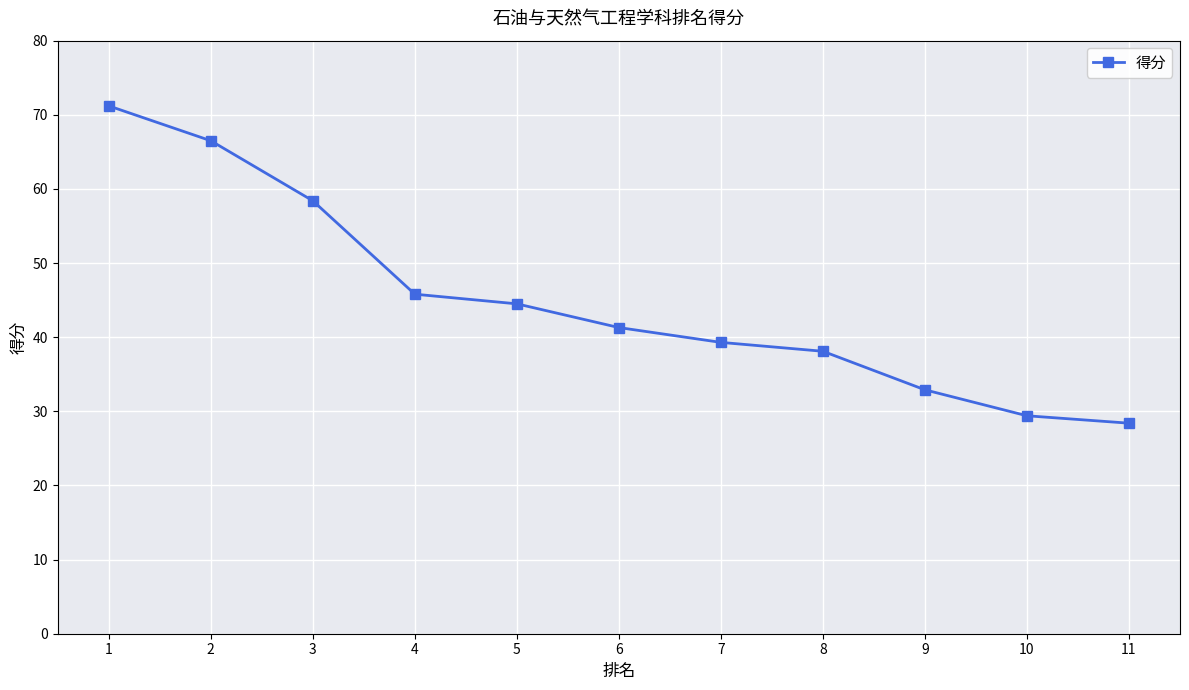

How many data points are above 41?

6